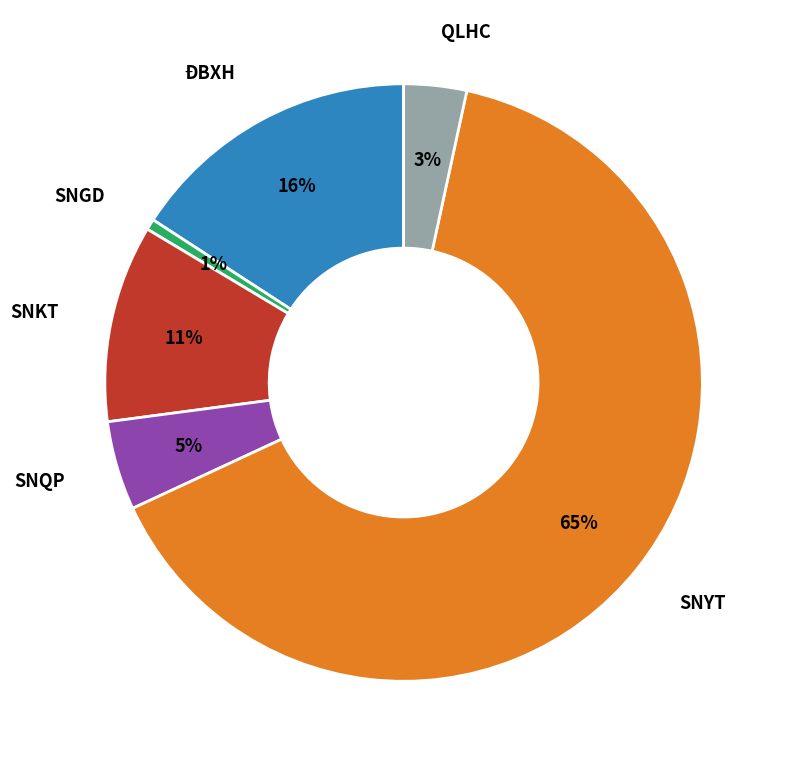

Is it true that SNGD is 1% of the pie?

True